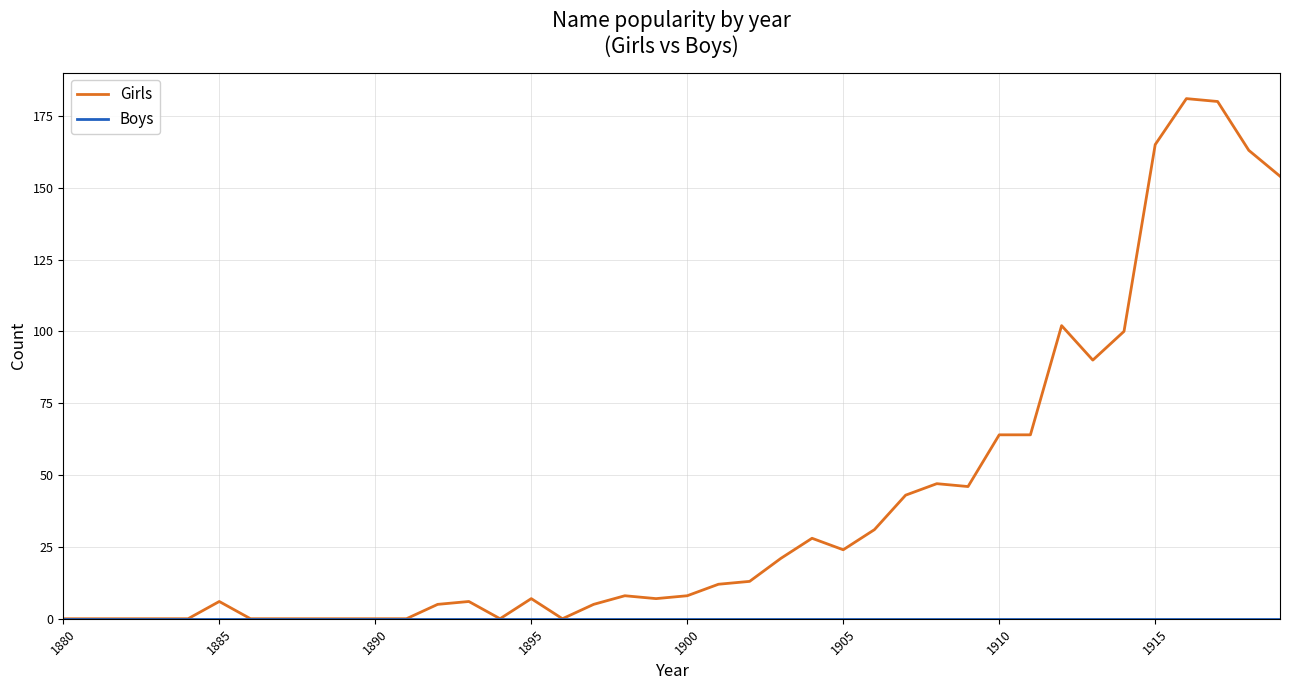

Which series has the widest spread of values?

Girls